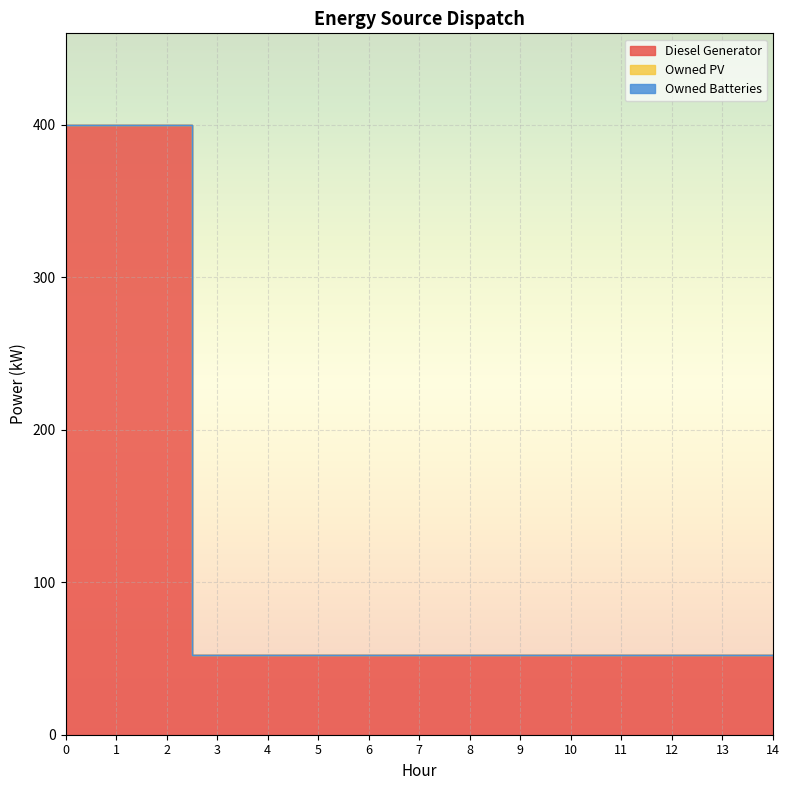

Reading right to left, what are all the values shown in this chart?

Diesel Generator: 52	52	52	52	52	52	52	52	52	52	52	52	400	400	400
Owned PV: 0	0	0	0	0	0	0	0	0	0	0	0	0	0	0
Owned Batteries: 0	0	0	0	0	0	0	0	0	0	0	0	0	0	0